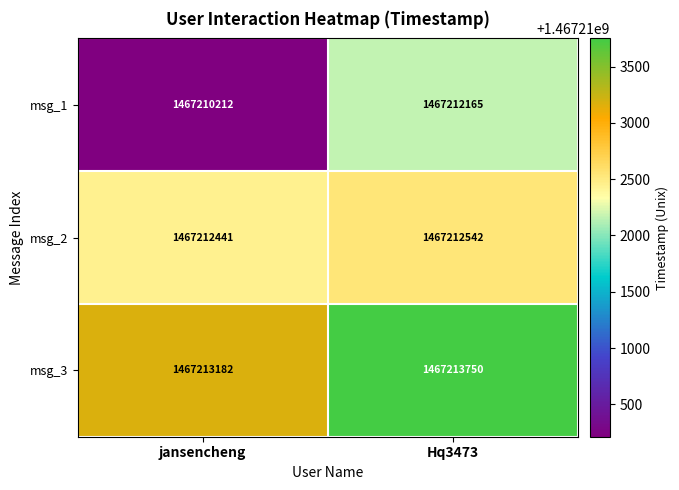

List the series in order of their overall mean, highest first.

msg_3, msg_2, msg_1